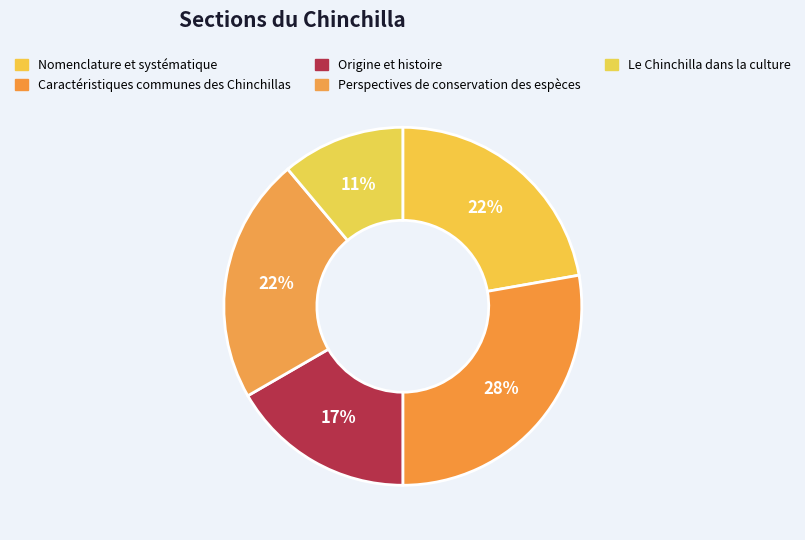

To the nearest percent, what is the difference between the Le Chinchilla dans la culture and Origine et histoire slice percentages?

6%